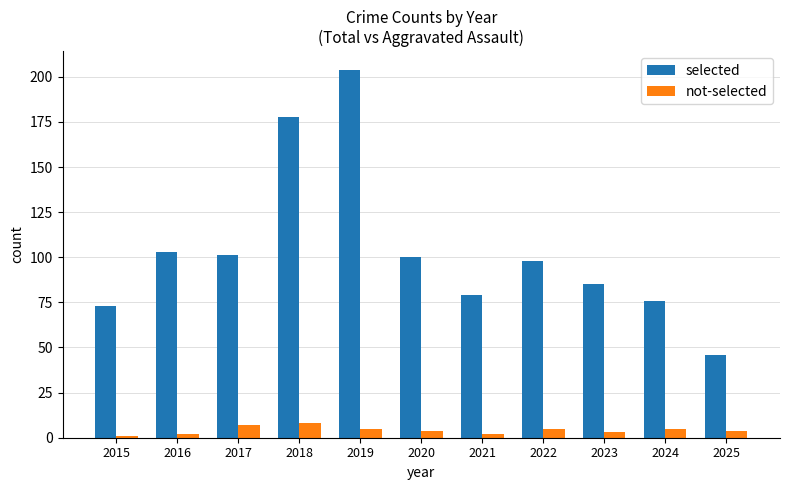

What is the highest value of the not-selected series?

8